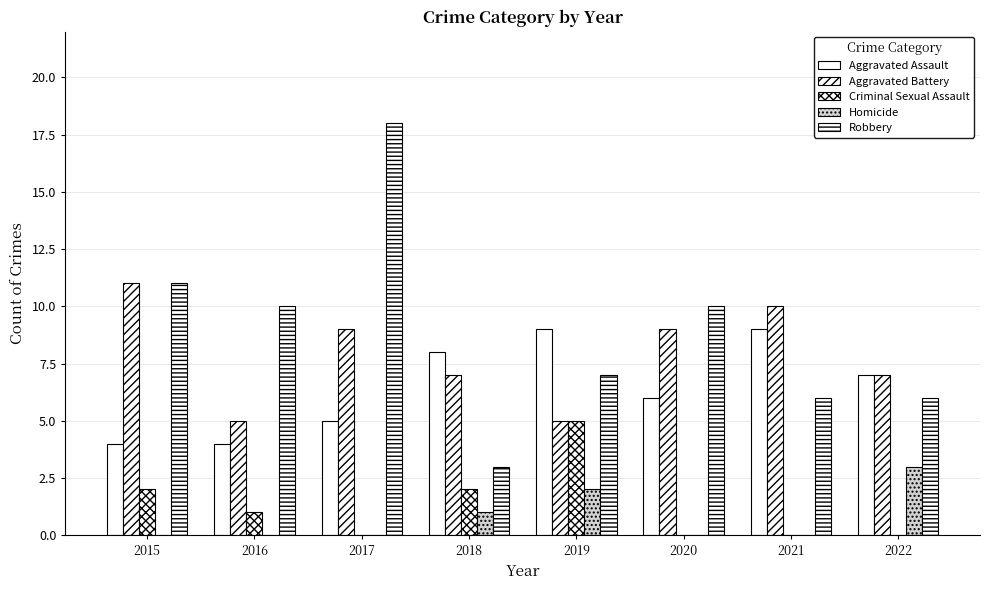

At which label does Robbery first exceed 10?

2015